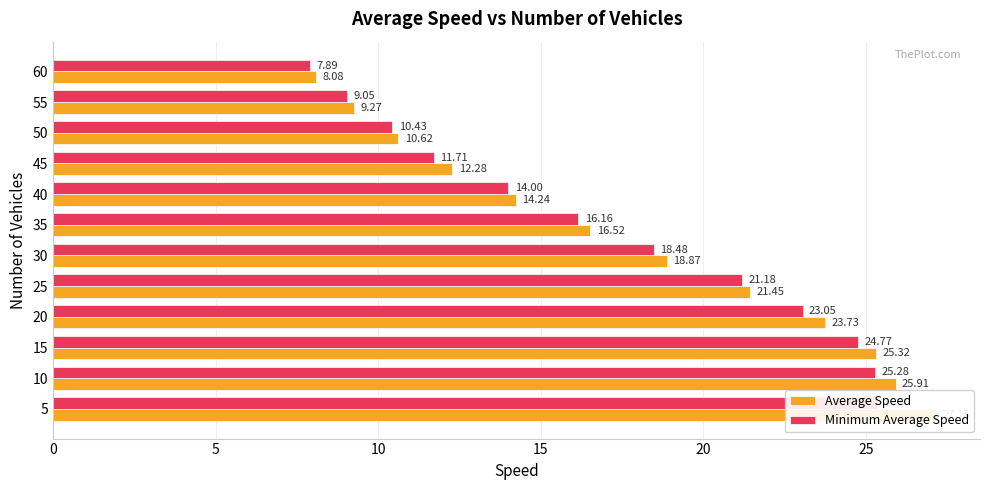

Reading right to left, transcribe all the data shown in this chart.

Average Speed: 8.1	9.3	10.6	12.3	14.2	16.5	18.9	21.4	23.7	25.3	25.9	27.1
Minimum Average Speed: 7.9	9.1	10.4	11.7	14.0	16.2	18.5	21.2	23.1	24.8	25.3	25.4